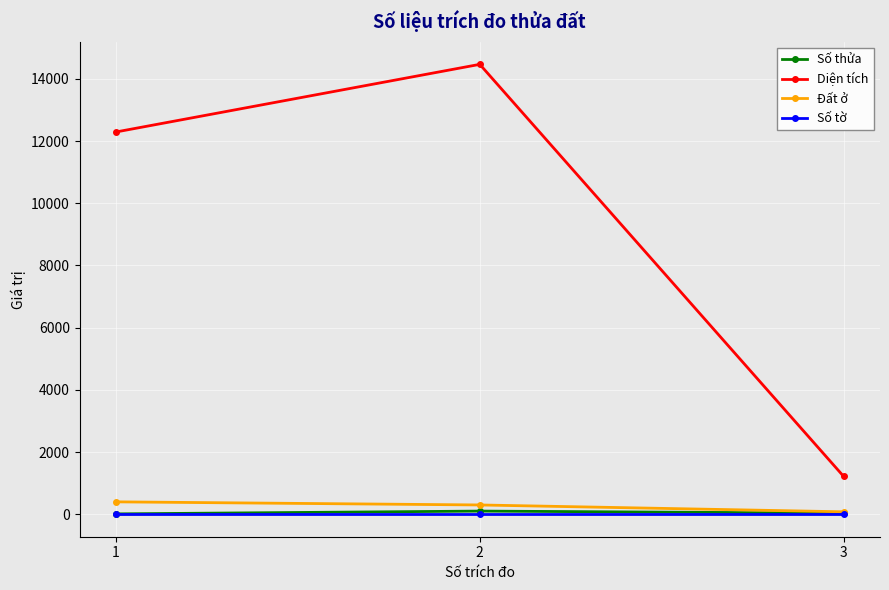

Which series has the largest total across all categories?

Diện tích